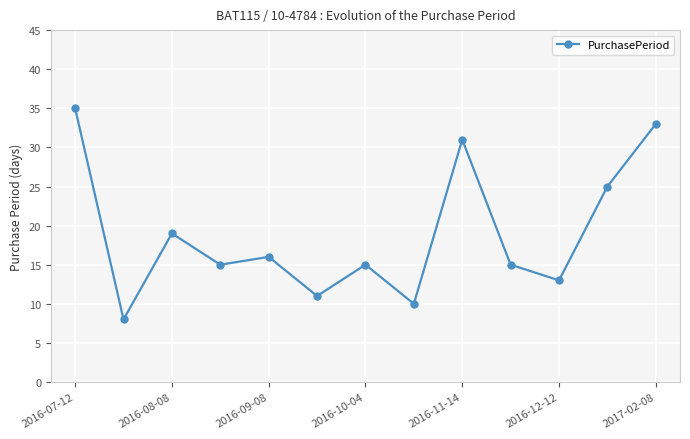

Reading left to right, transcribe all the data shown in this chart.

35	8	19	15	16	11	15	10	31	15	13	25	33